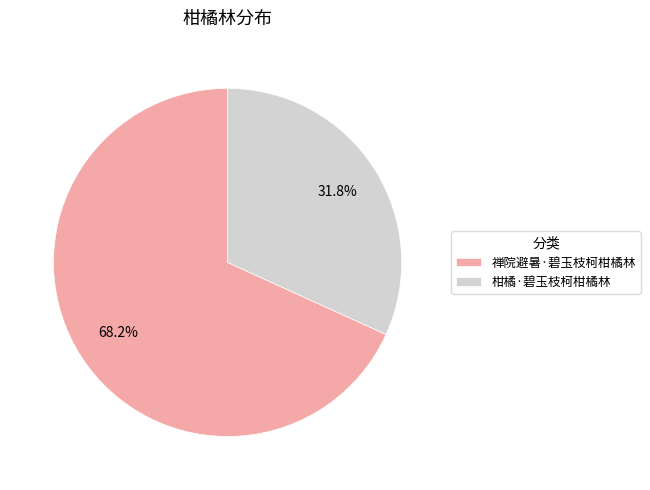

Which category has the biggest portion of the pie?

禅院避暑·碧玉枝柯柑橘林